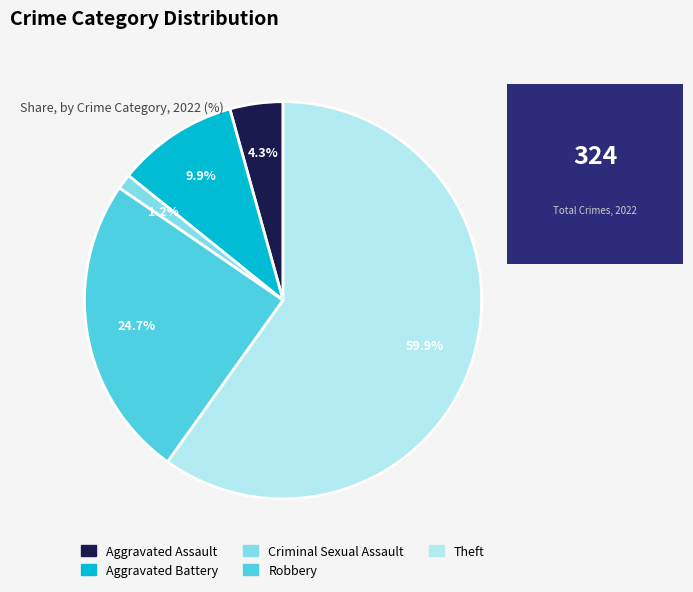

Which slice is the smallest?

Criminal Sexual Assault